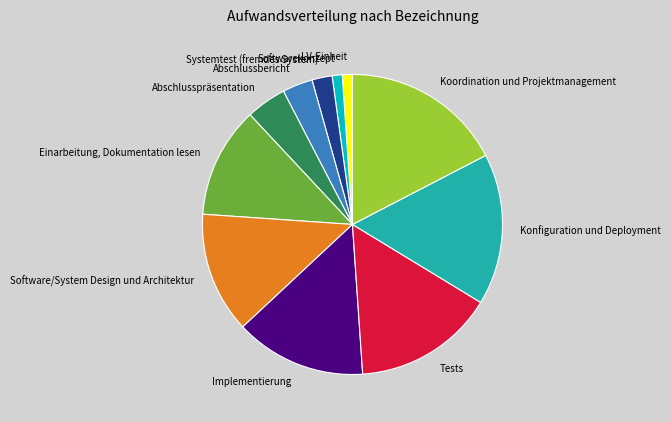

What is the ratio of the value at Koordination und Projektmanagement to the value at Softwarekonzept?

16.0